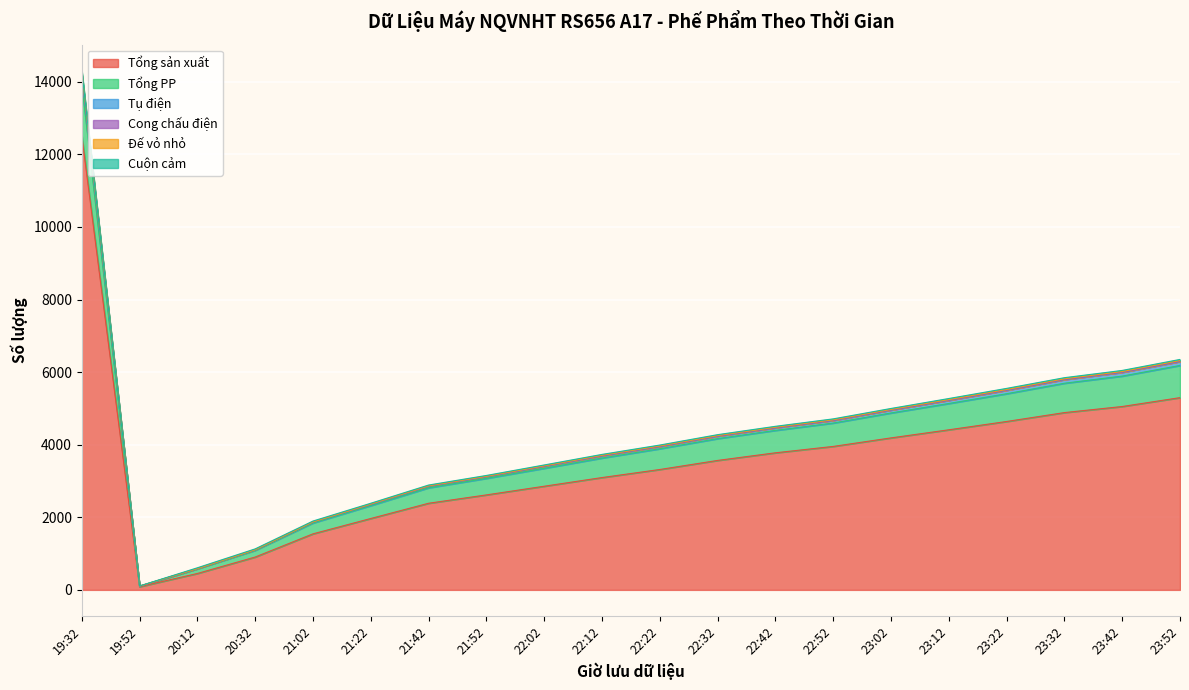

Which category has the highest value across all series?

19:32